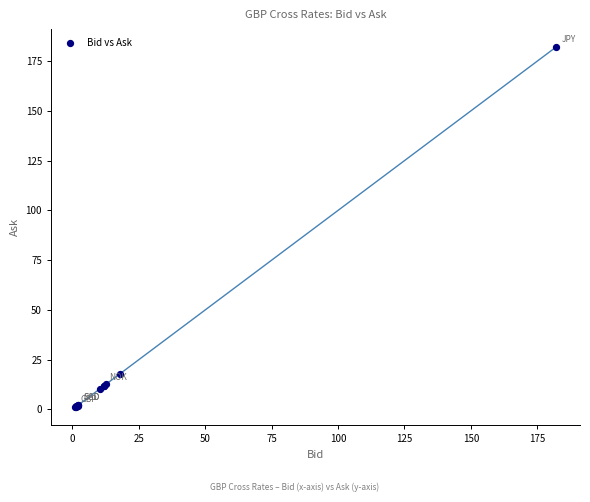

What Y value in the scatter plot is closest to 91?

17.9